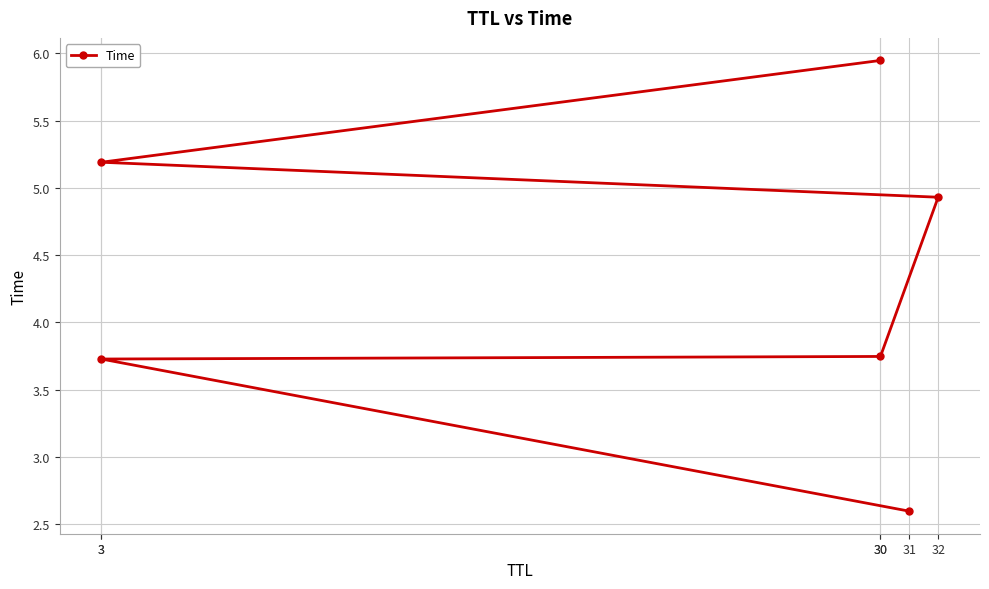

True or false: there are more than 0 points higher than both neighbors.

False